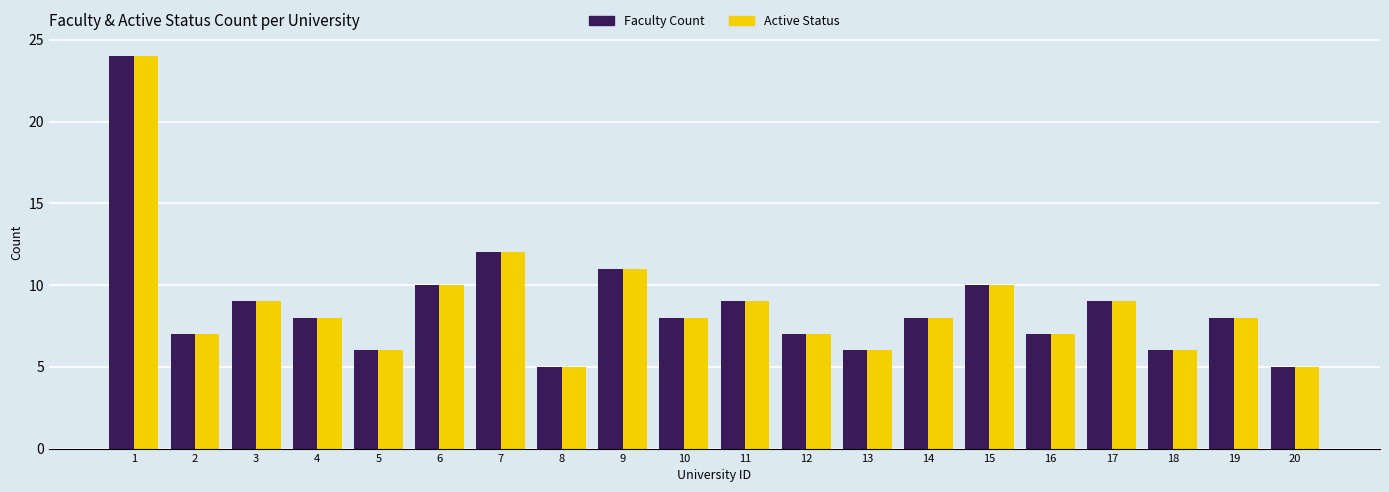

Where is Active Status nearest to the value 14?

7